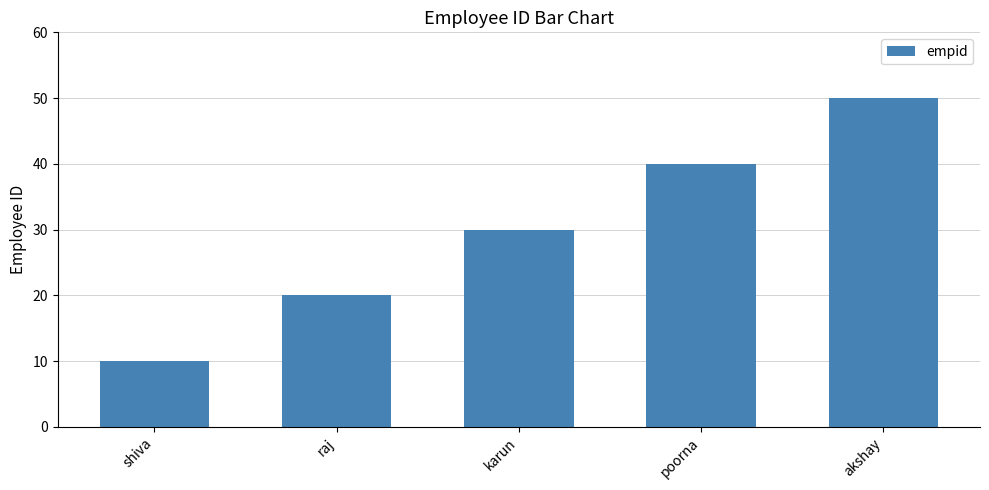

How many data points are less than 30?

2